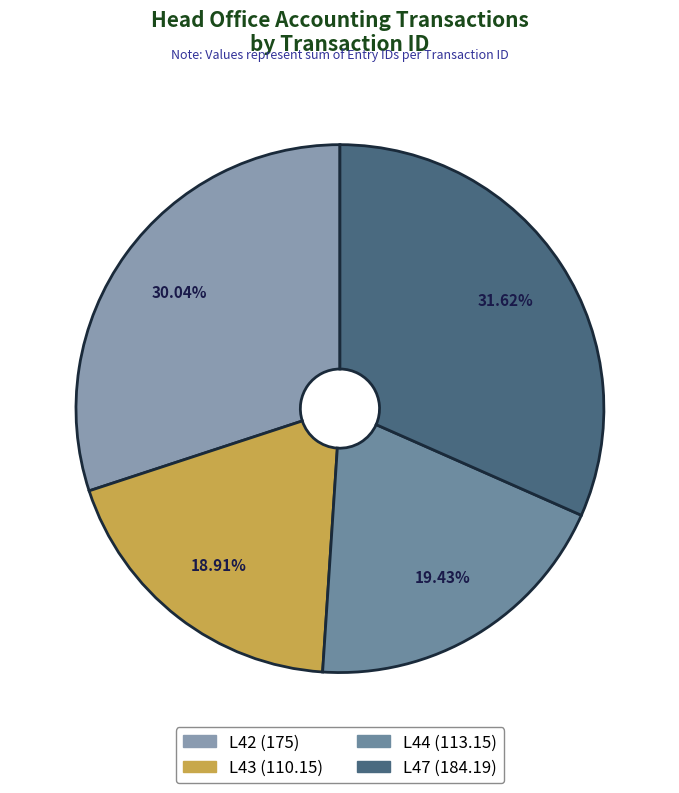

How many slices are in this pie chart?

4